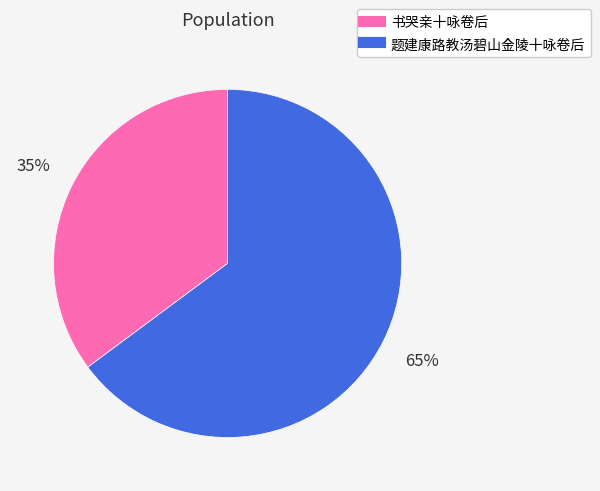

Which slice is the largest?

题建康路教汤碧山金陵十咏卷后